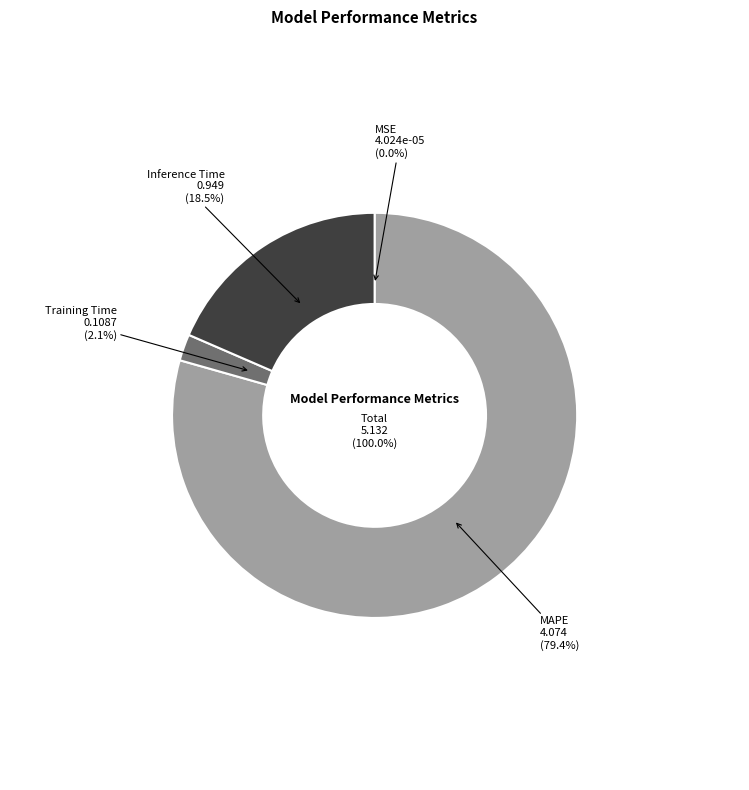

Which slice is the smallest?

MSE